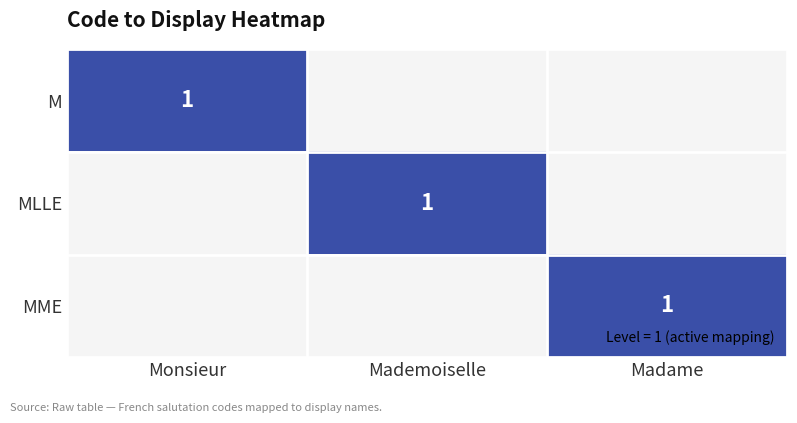

What is the greatest value displayed?

1